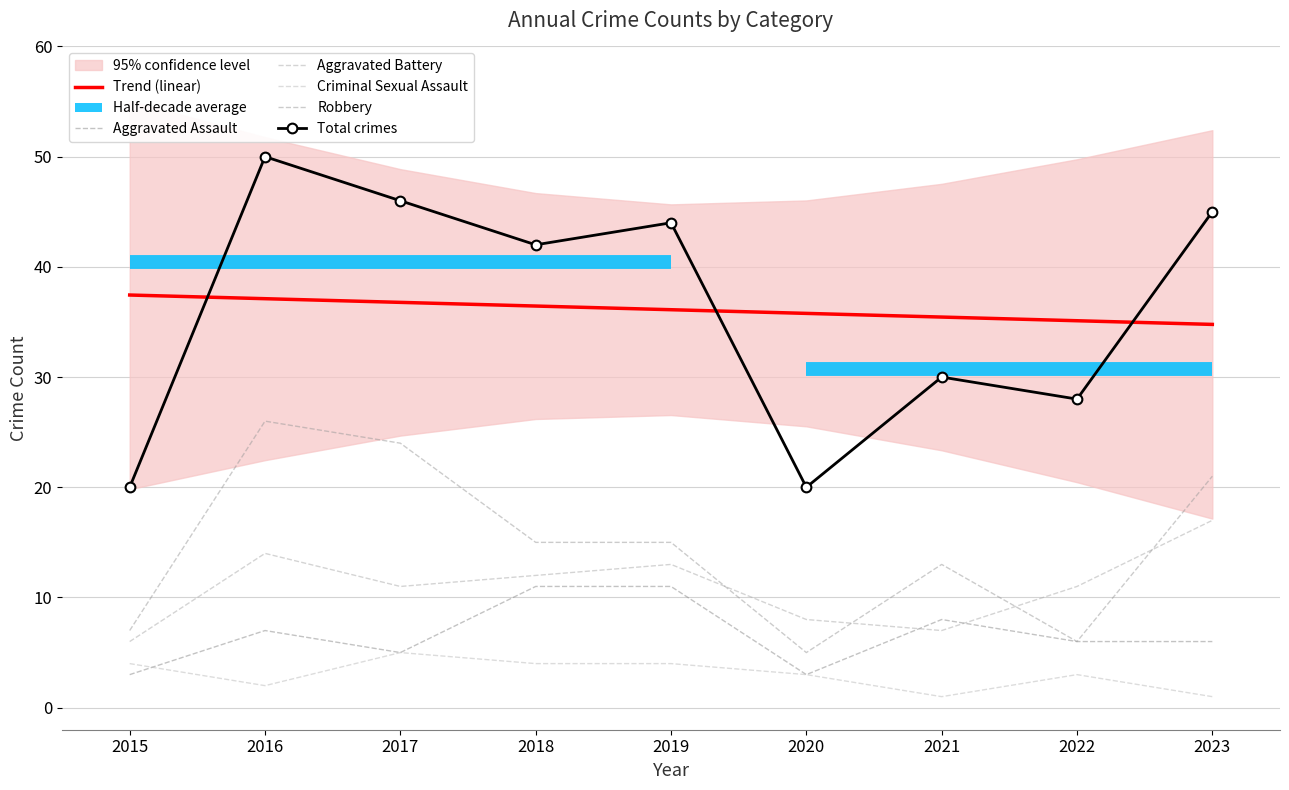

What is the difference between the second highest and second lowest values in the Robbery series?

18.0